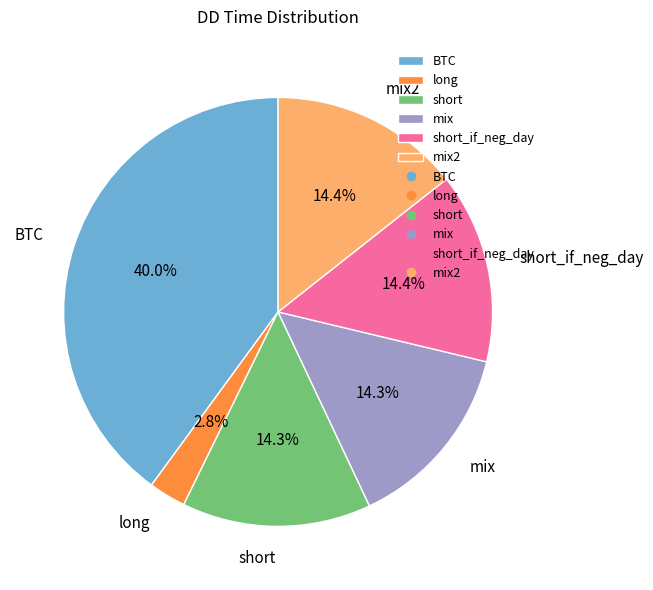

What percentage is the mix2 slice, to the nearest percent?

14%